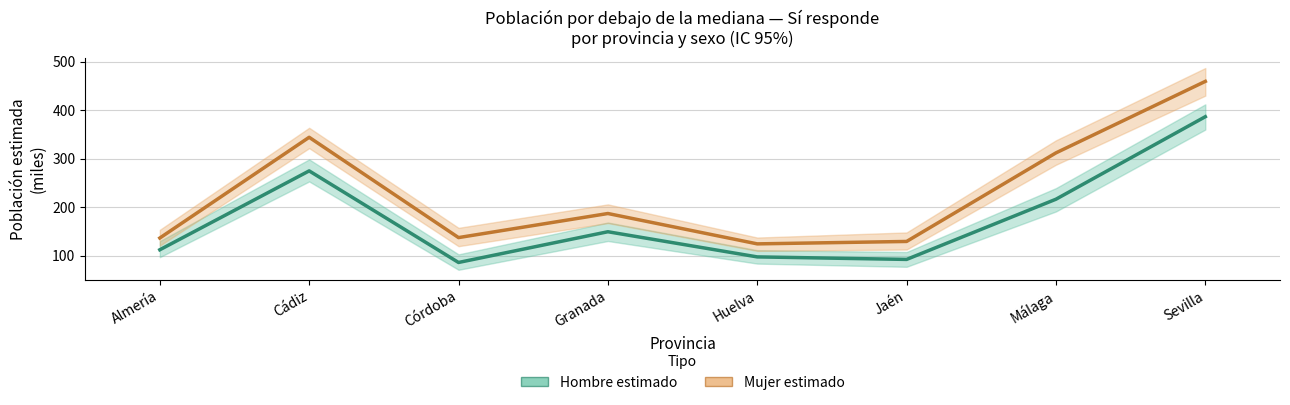

Rank the series by their average value, from highest to lowest.

Mujer estimado, Hombre estimado